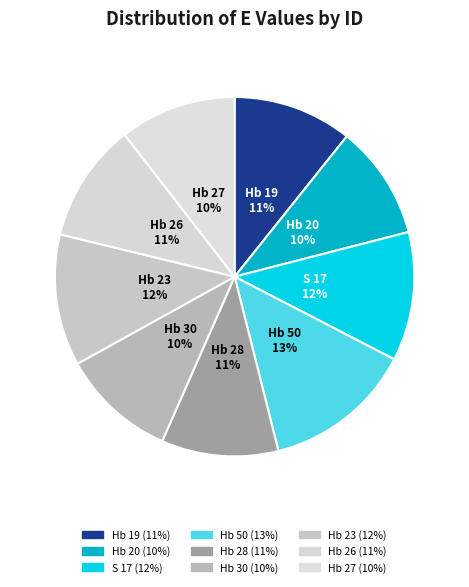

How many segments does this pie chart have?

9